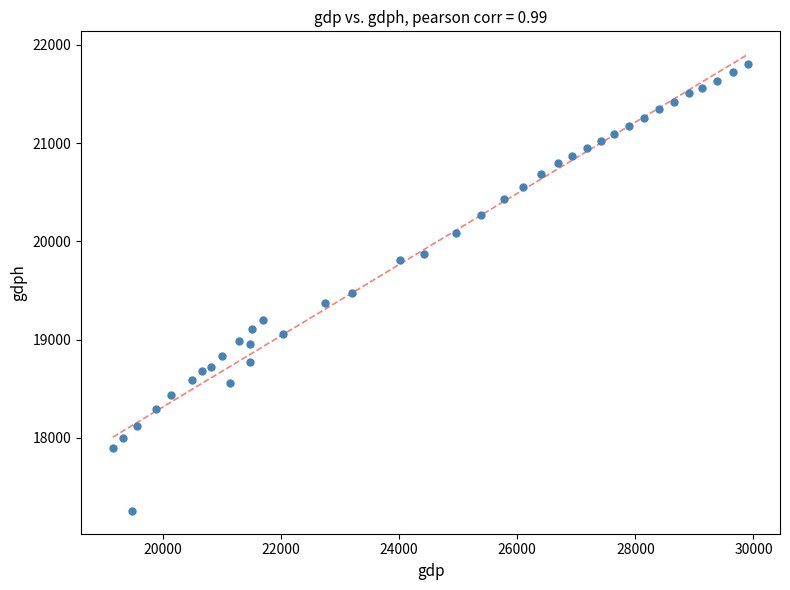

What is the range of X values (max minus min)?

10757.0